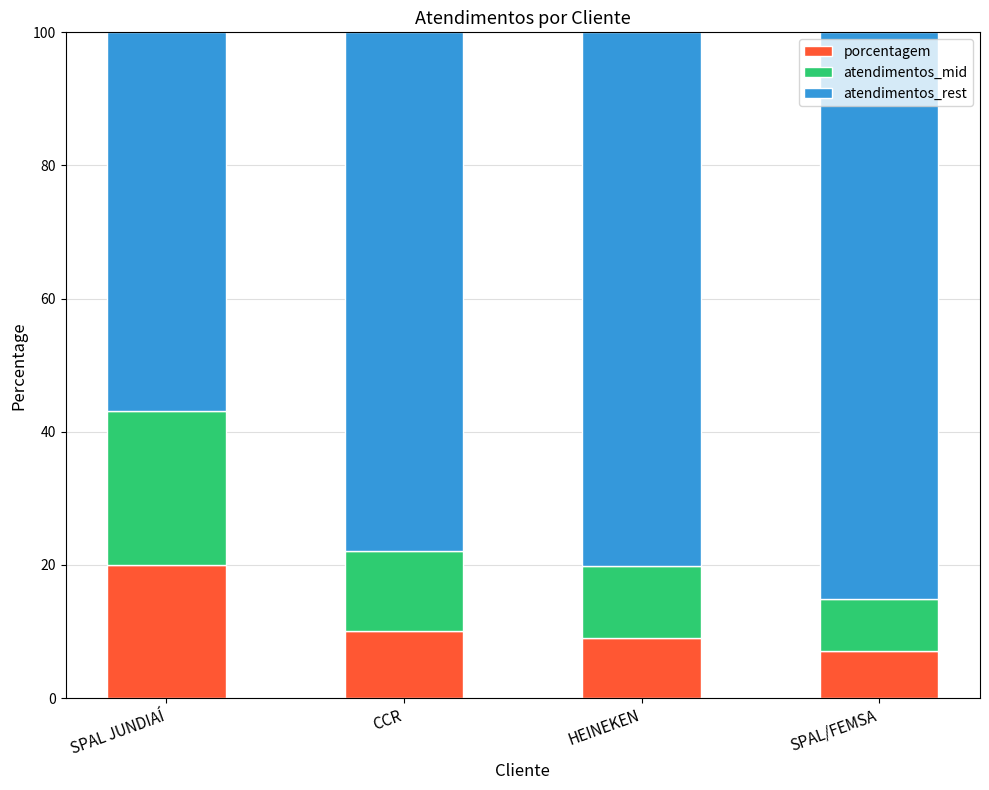

Reading right to left, list the values for the porcentagem series.

SPAL/FEMSA=7.0	HEINEKEN=9.0	CCR=10.0	SPAL JUNDIAÍ=20.0